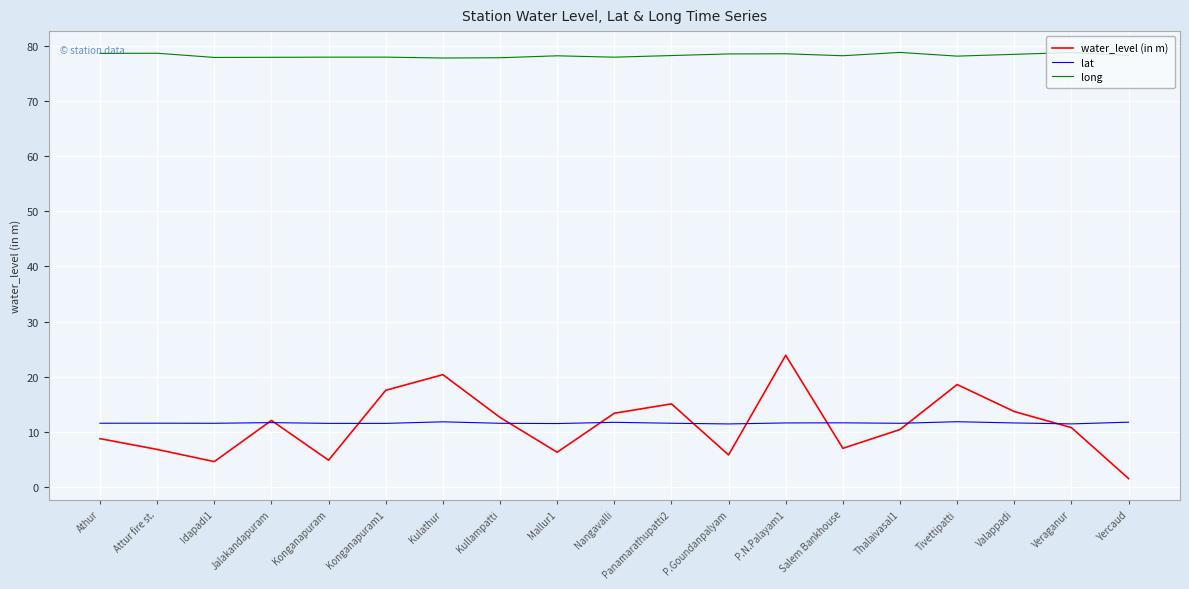

Which series has the largest range (max minus min)?

water_level (in m)